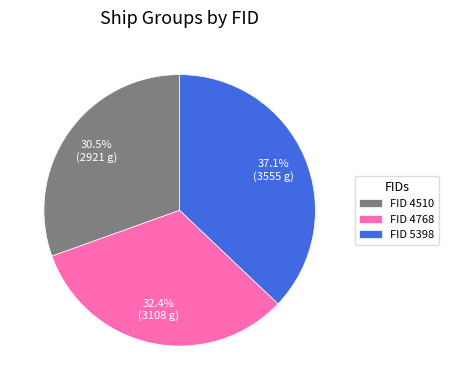

Count the number of slices in the pie.

3